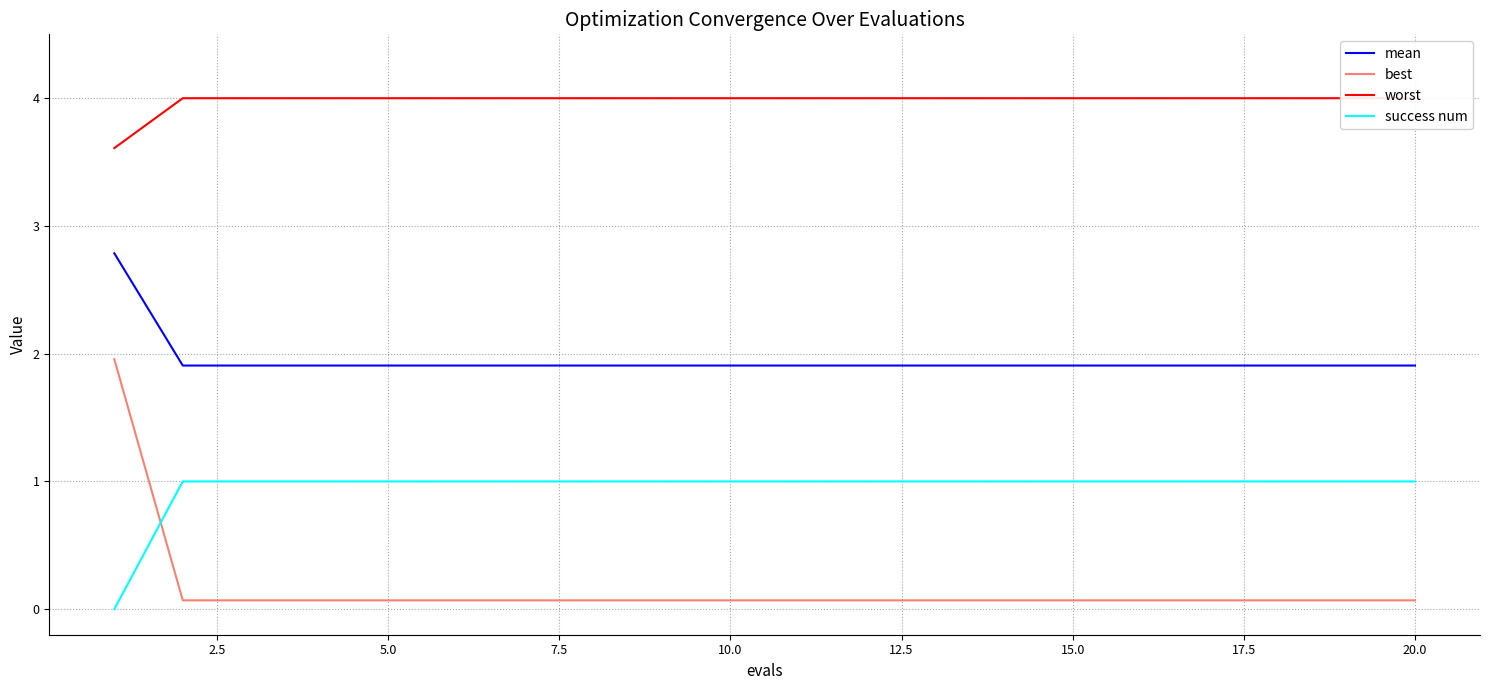

The value of mean at 5.0 is 1.9. True or false?

True